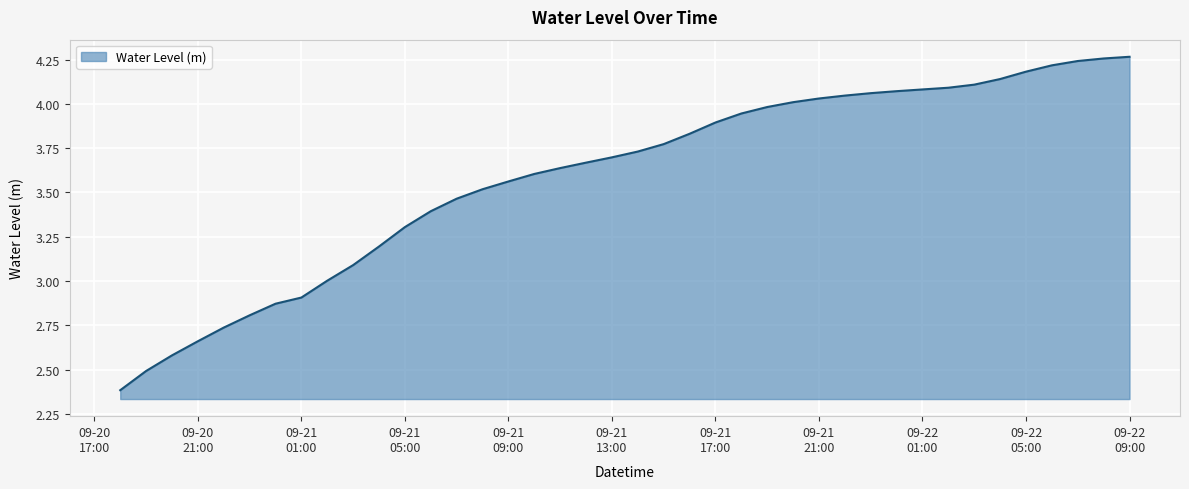

What is the minimum value shown in the chart?

2.4